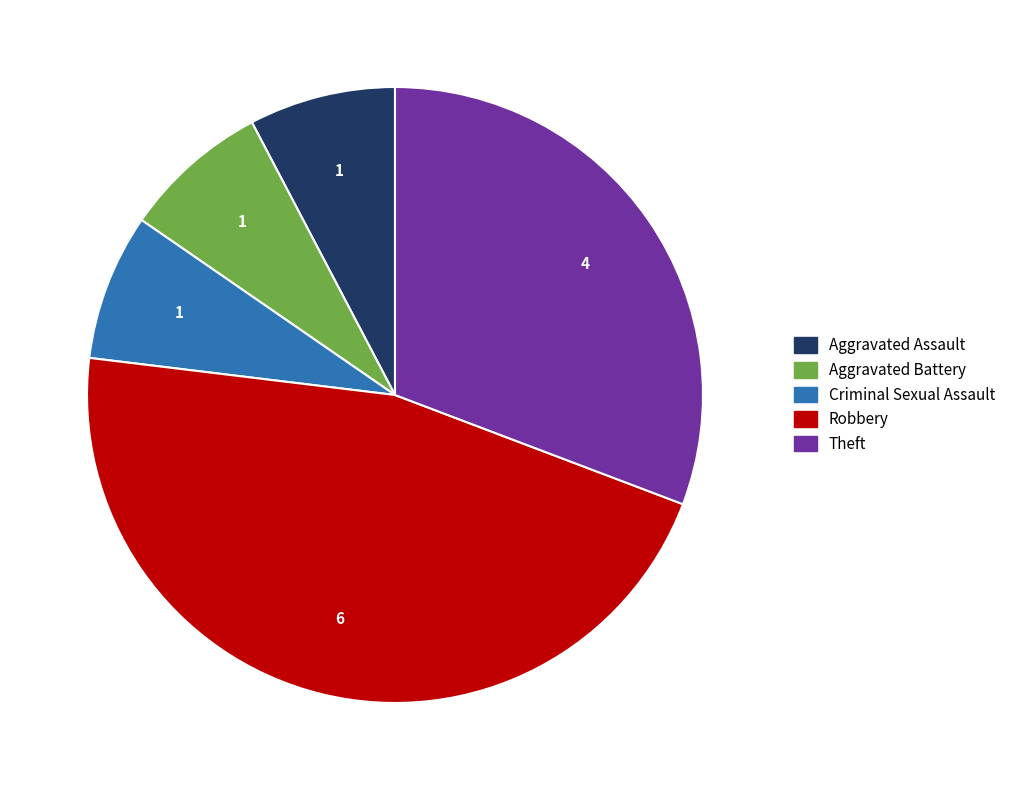

Which category has the biggest portion of the pie?

Robbery